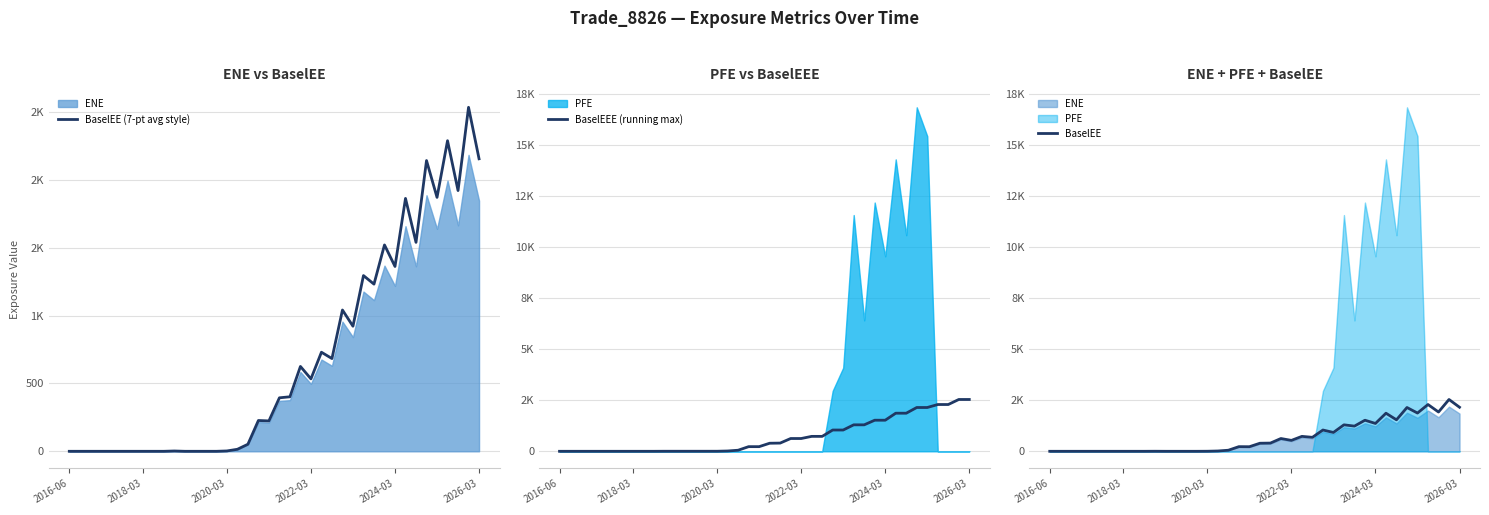

The BaselEE series shows 53.9 at 19. True or false?

False